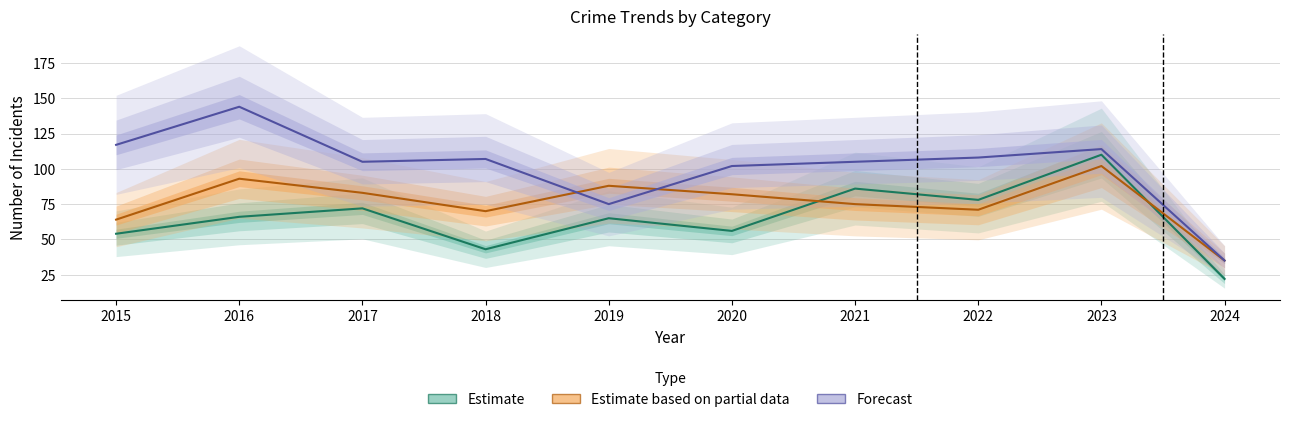

Which category has the highest value across all series?

2016